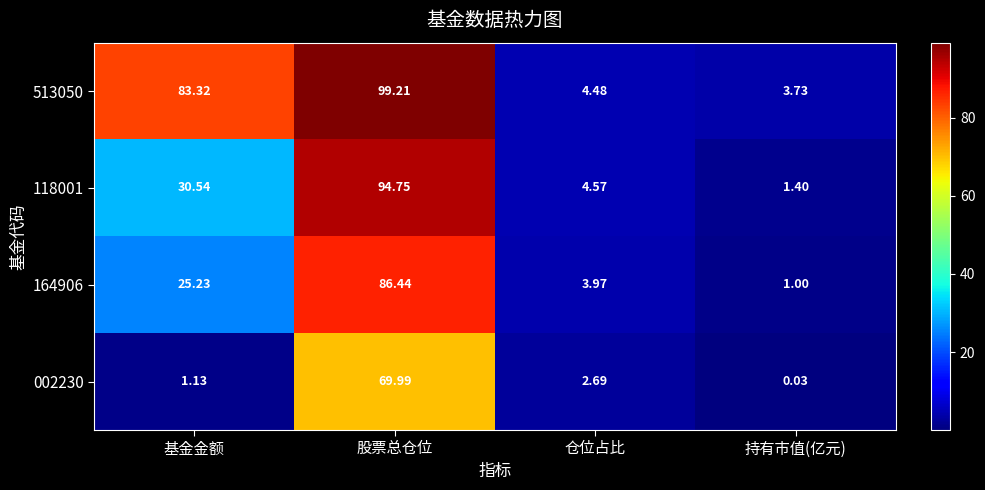

What is the greatest value displayed?

99.2